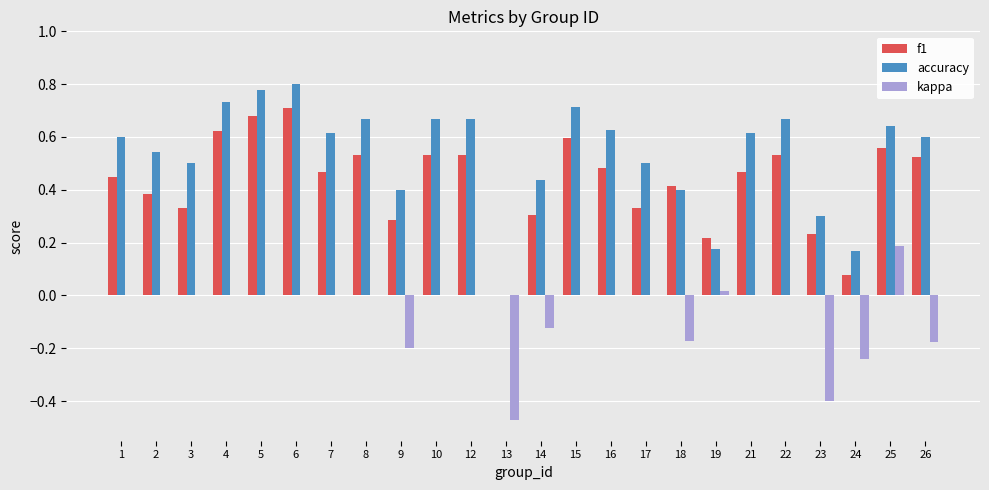

What is the sum of the f1 values at 2 and 25?

0.9